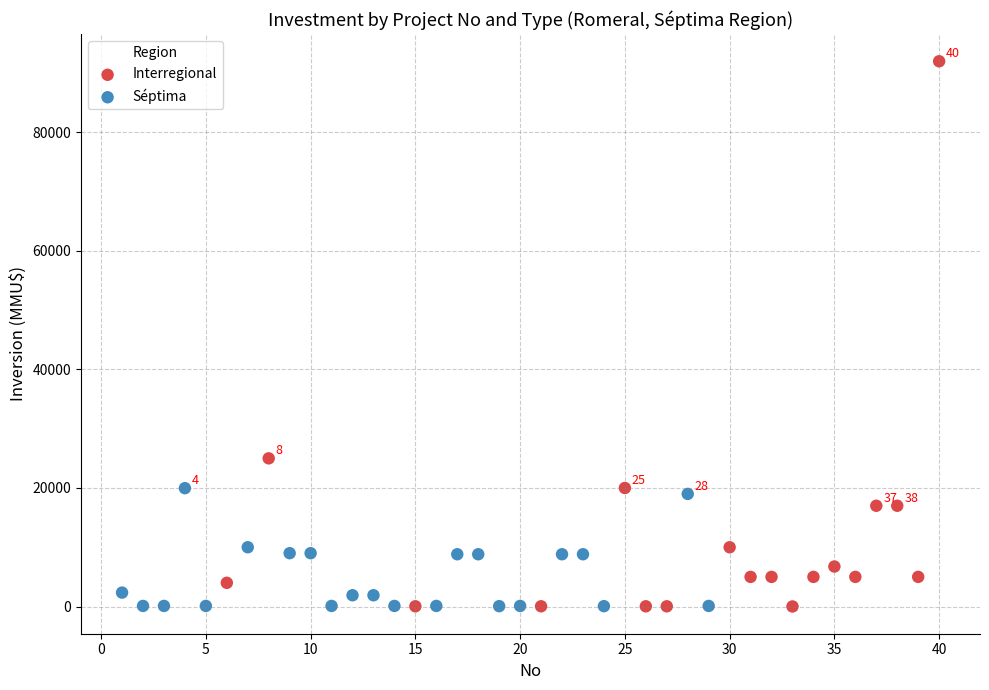

Which series has the largest Y range (max minus min)?

Interregional